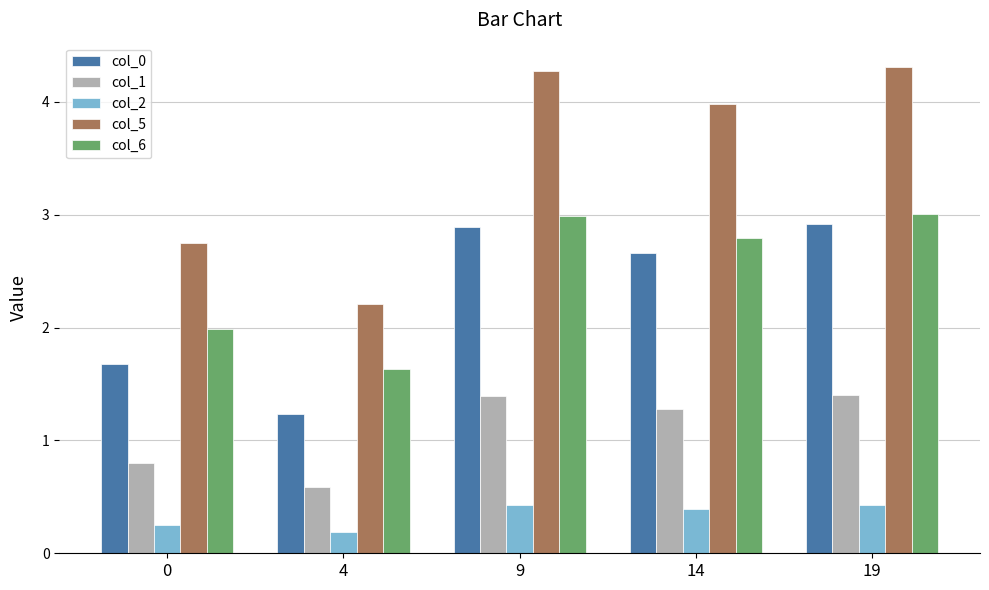

Rank the series at 14 from highest to lowest value.

col_5, col_6, col_0, col_1, col_2